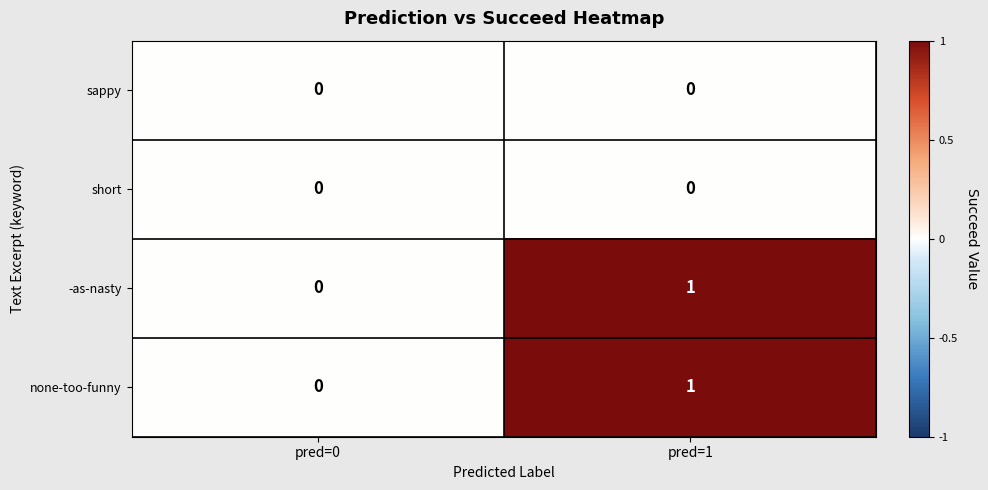

Which category has the highest value in the -as-nasty series?

pred=1